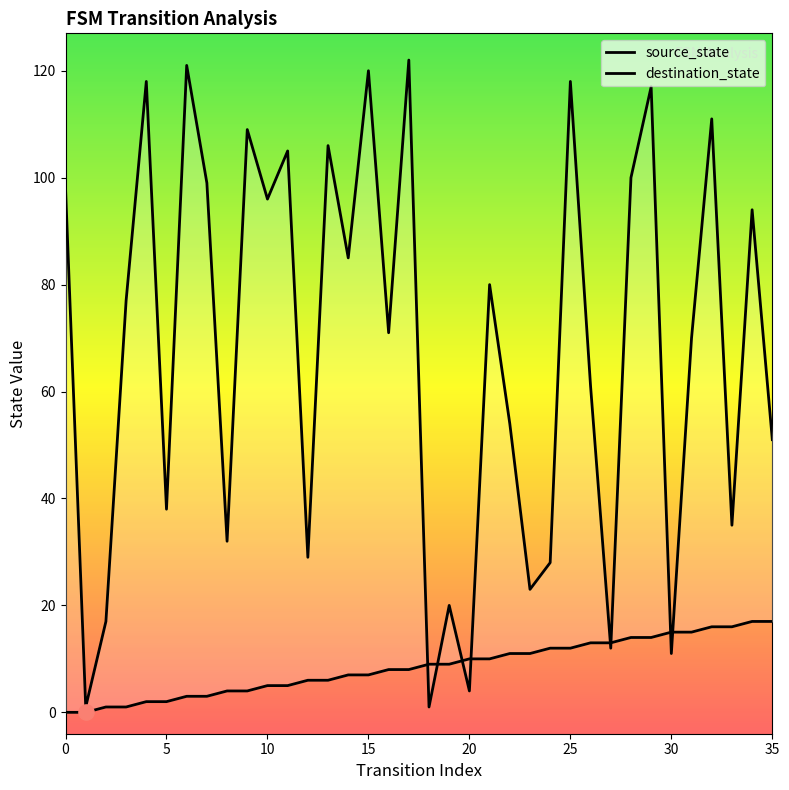

Is the value of source_state at 10 greater than the value of destination_state at 16?

No